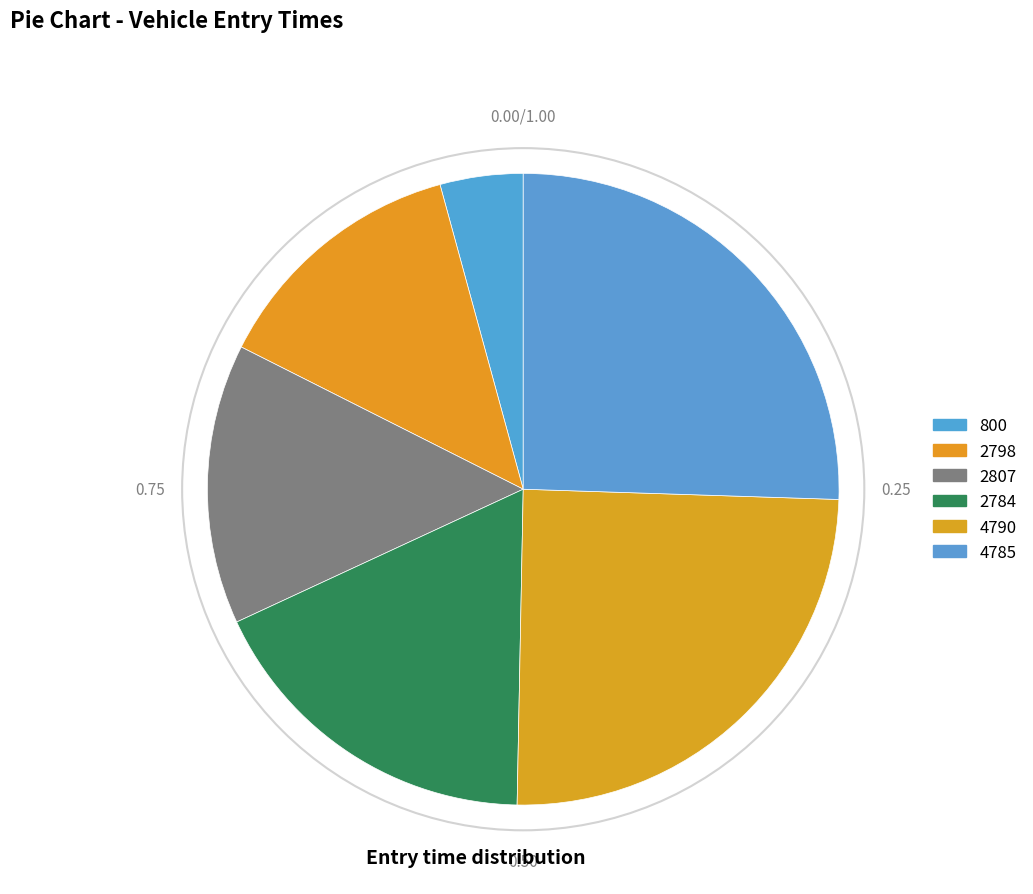

To the nearest percent, what is the combined percentage of 2807 and 800?

19%